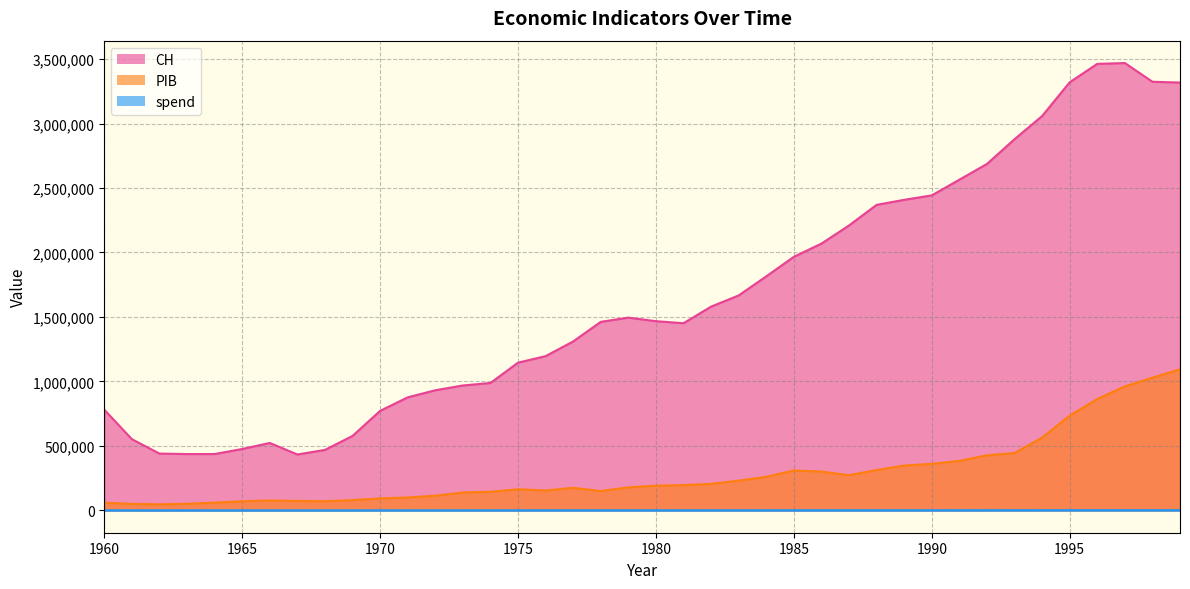

At which category does spend reach its first local valley?

1963